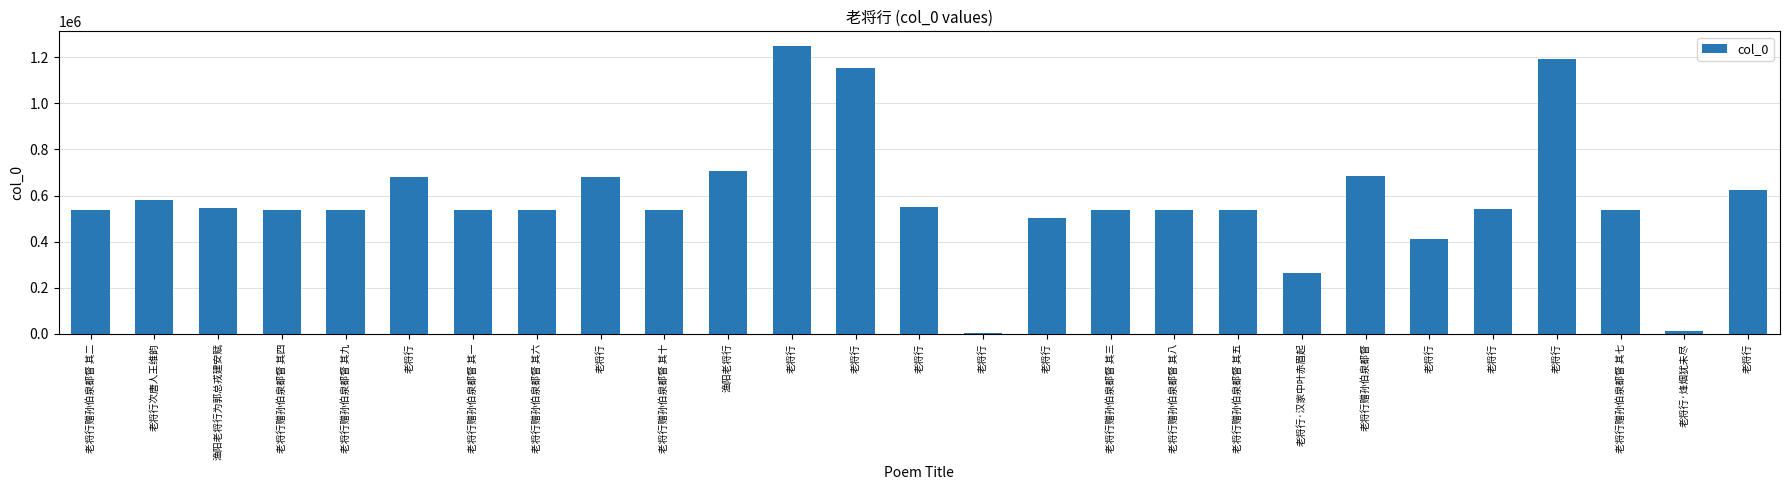

The value at 老将行赠孙伯泉都督 其九 is 535704. True or false?

True